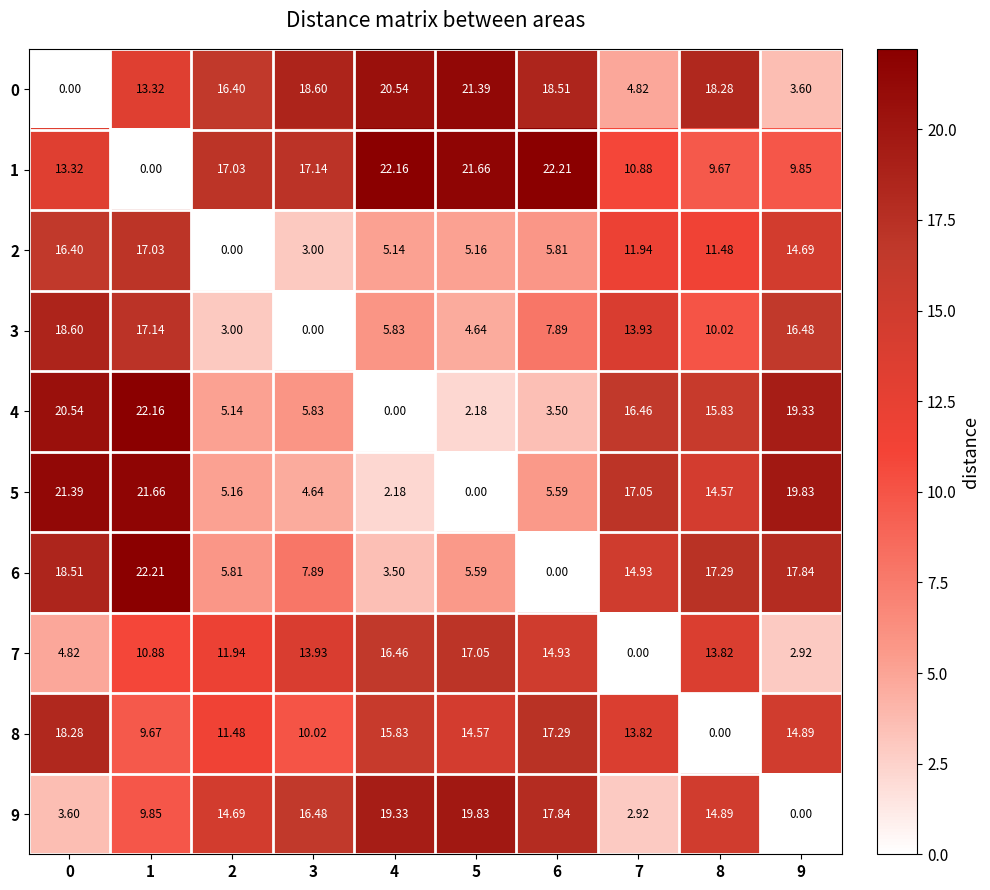

Reading left to right, transcribe all the data shown in this chart.

0: 0=0.0	1=13.3	2=16.4	3=18.6	4=20.5	5=21.4	6=18.5	7=4.8	8=18.3	9=3.6
1: 0=13.3	1=0.0	2=17.0	3=17.1	4=22.2	5=21.7	6=22.2	7=10.9	8=9.7	9=9.8
2: 0=16.4	1=17.0	2=0.0	3=3.0	4=5.1	5=5.2	6=5.8	7=11.9	8=11.5	9=14.7
3: 0=18.6	1=17.1	2=3.0	3=0.0	4=5.8	5=4.6	6=7.9	7=13.9	8=10.0	9=16.5
4: 0=20.5	1=22.2	2=5.1	3=5.8	4=0.0	5=2.2	6=3.5	7=16.5	8=15.8	9=19.3
5: 0=21.4	1=21.7	2=5.2	3=4.6	4=2.2	5=0.0	6=5.6	7=17.1	8=14.6	9=19.8
6: 0=18.5	1=22.2	2=5.8	3=7.9	4=3.5	5=5.6	6=0.0	7=14.9	8=17.3	9=17.8
7: 0=4.8	1=10.9	2=11.9	3=13.9	4=16.5	5=17.1	6=14.9	7=0.0	8=13.8	9=2.9
8: 0=18.3	1=9.7	2=11.5	3=10.0	4=15.8	5=14.6	6=17.3	7=13.8	8=0.0	9=14.9
9: 0=3.6	1=9.8	2=14.7	3=16.5	4=19.3	5=19.8	6=17.8	7=2.9	8=14.9	9=0.0